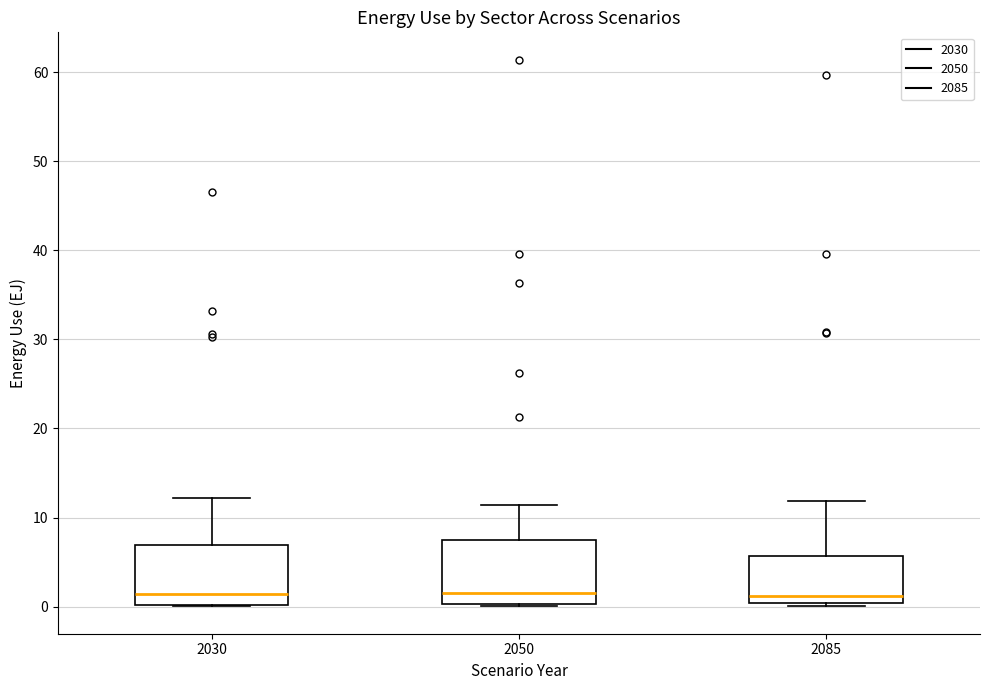

Where does the median line of the box at x = 2030 sit on the y-axis? The values are not printed on the chart, so give them approximately, as read against the axis.

1